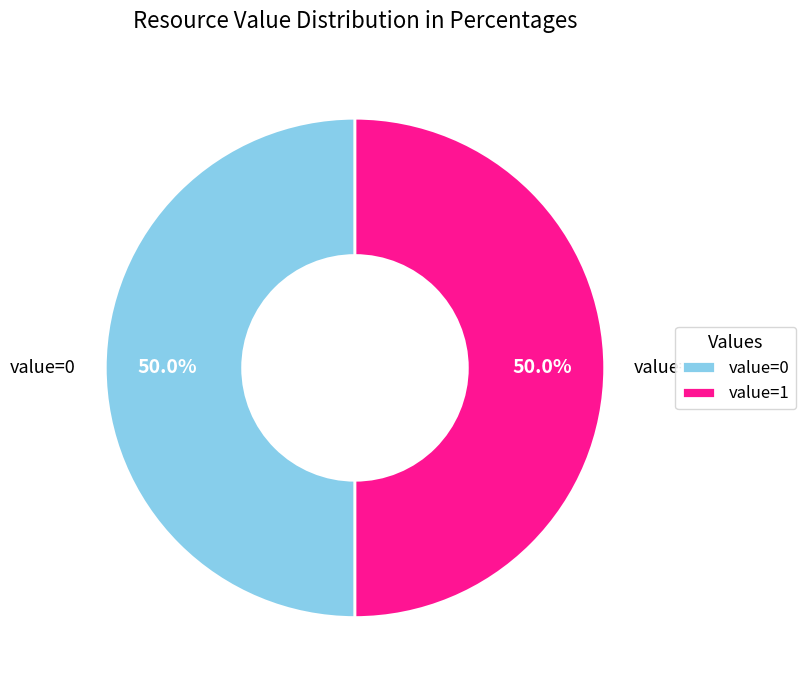

What is the ratio of the value at value=1 to the value at value=0?

1.0